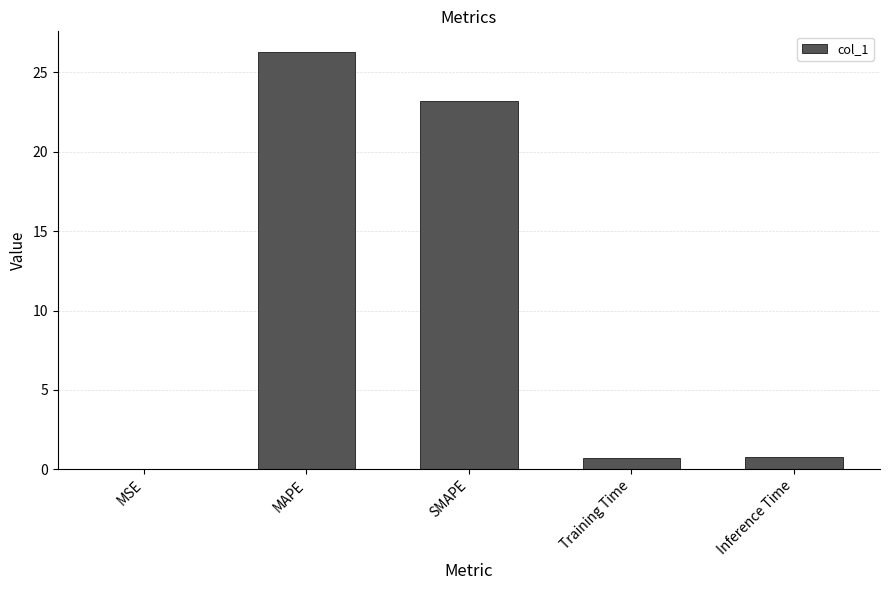

Is it true that the value at MAPE is 26.3?

True